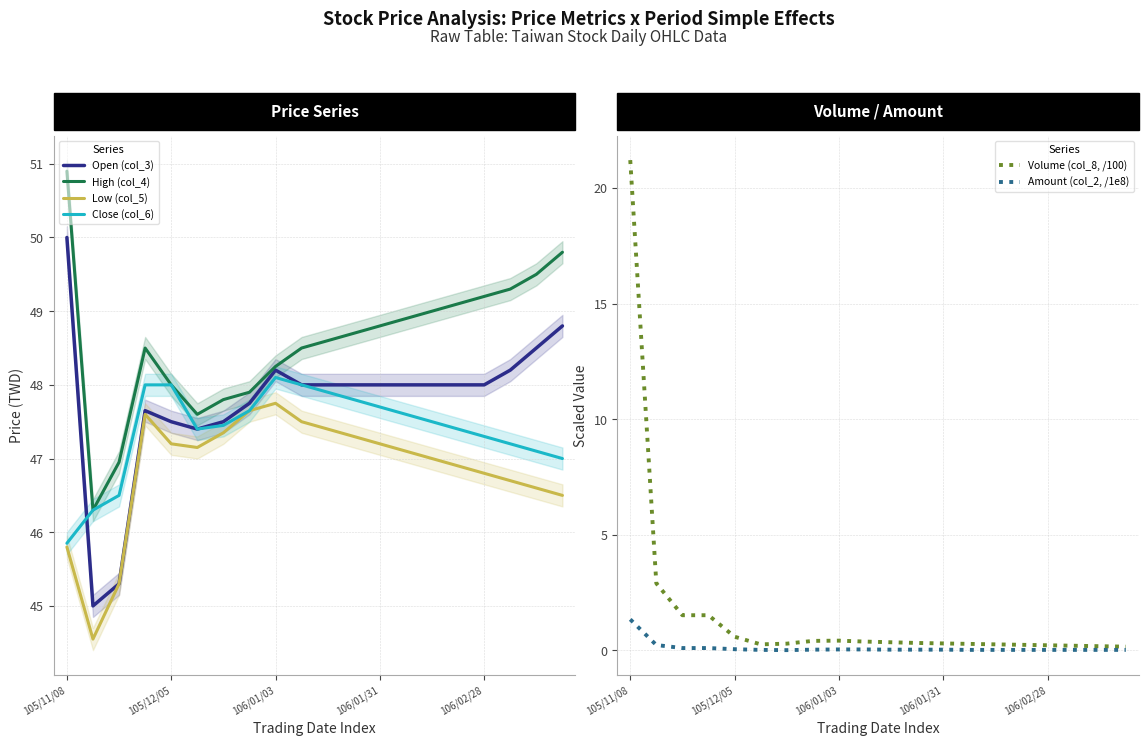

At which label does Open (col_3) reach its peak?

105/11/08